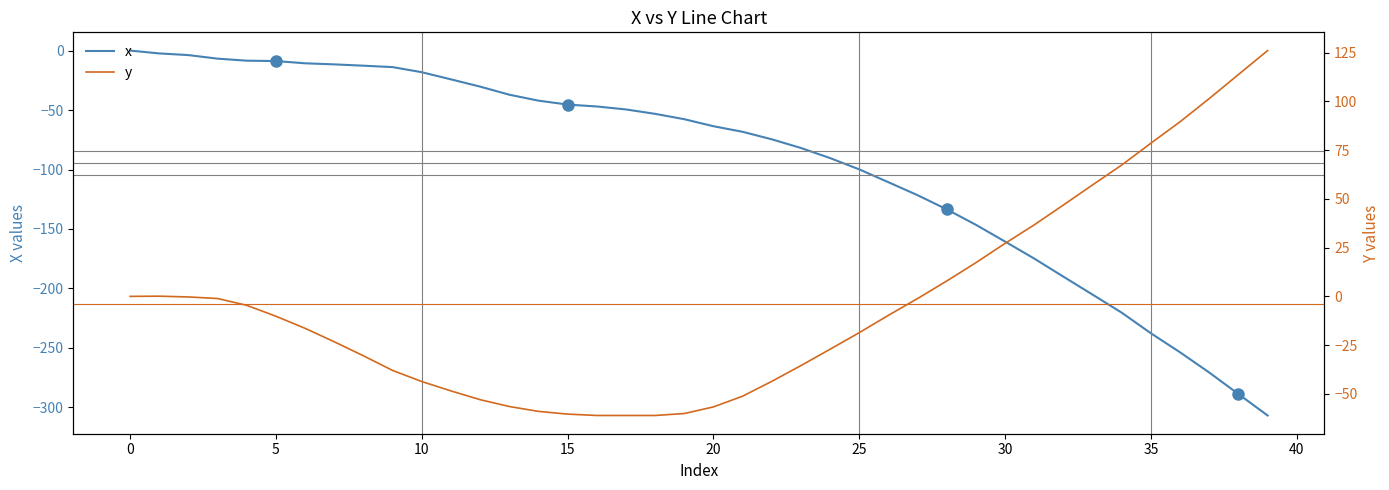

Is this an area chart (filled region under the line)?

No